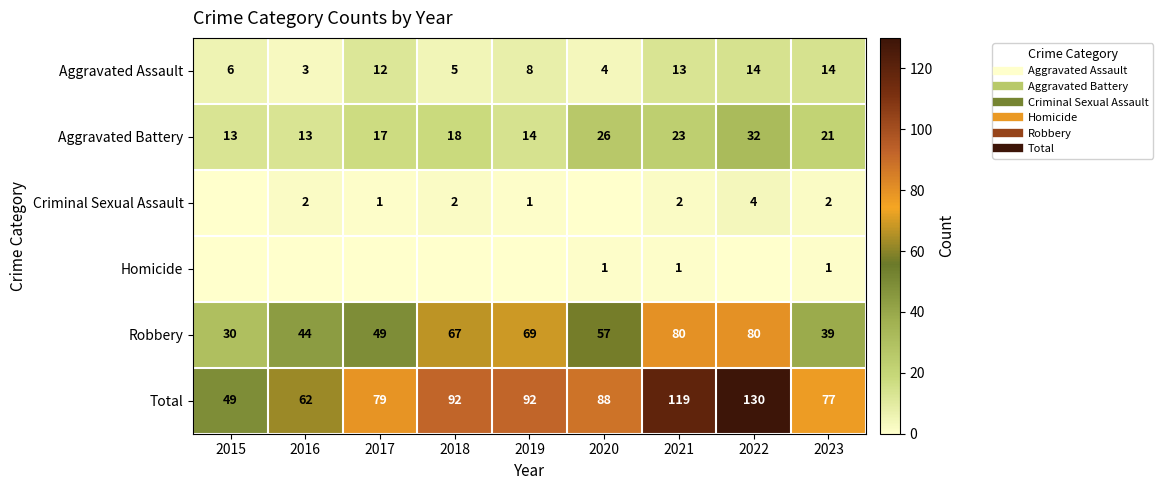

Which series has the largest total across all categories?

Total